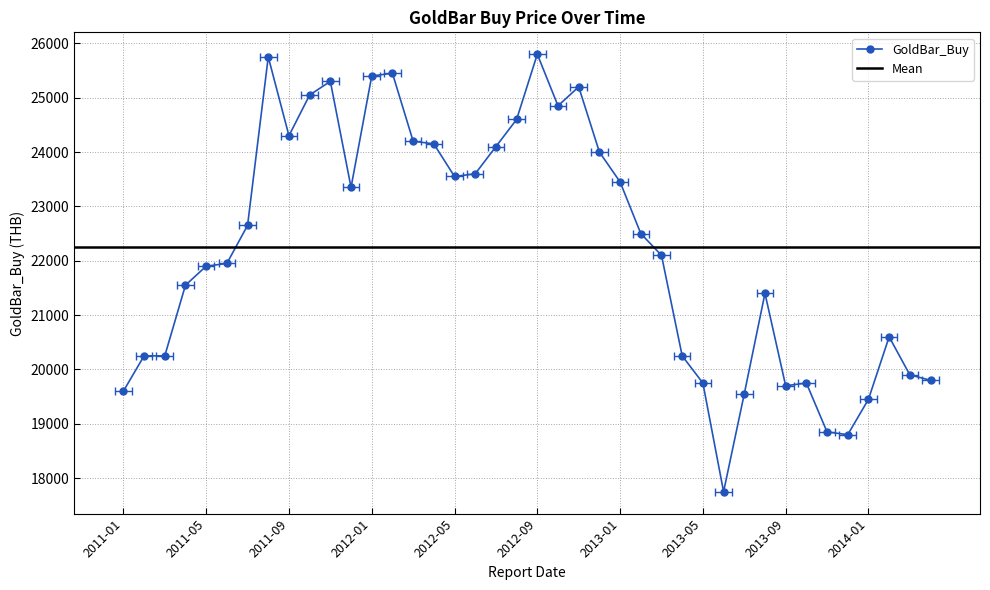

Is this an area chart (filled region under the line)?

No